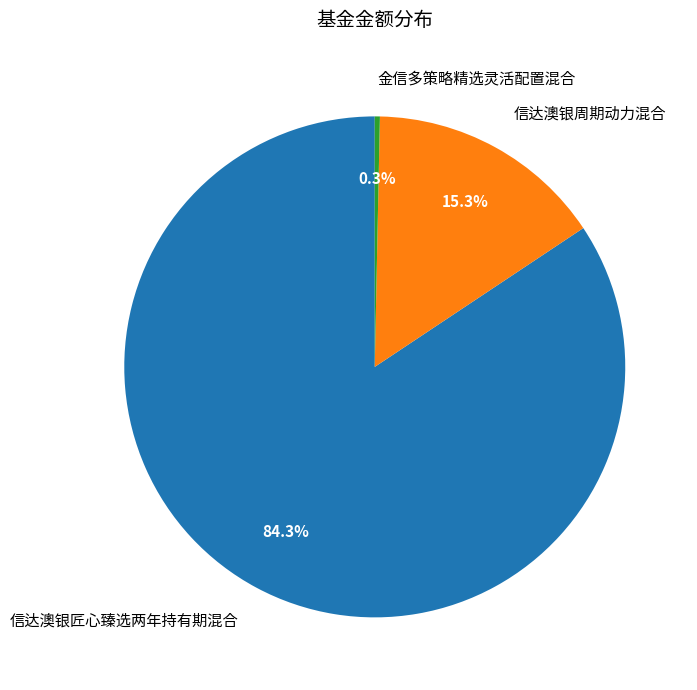

Combined, do 信达澳银匠心臻选两年持有期混合 and 信达澳银周期动力混合 account for over 50%?

Yes